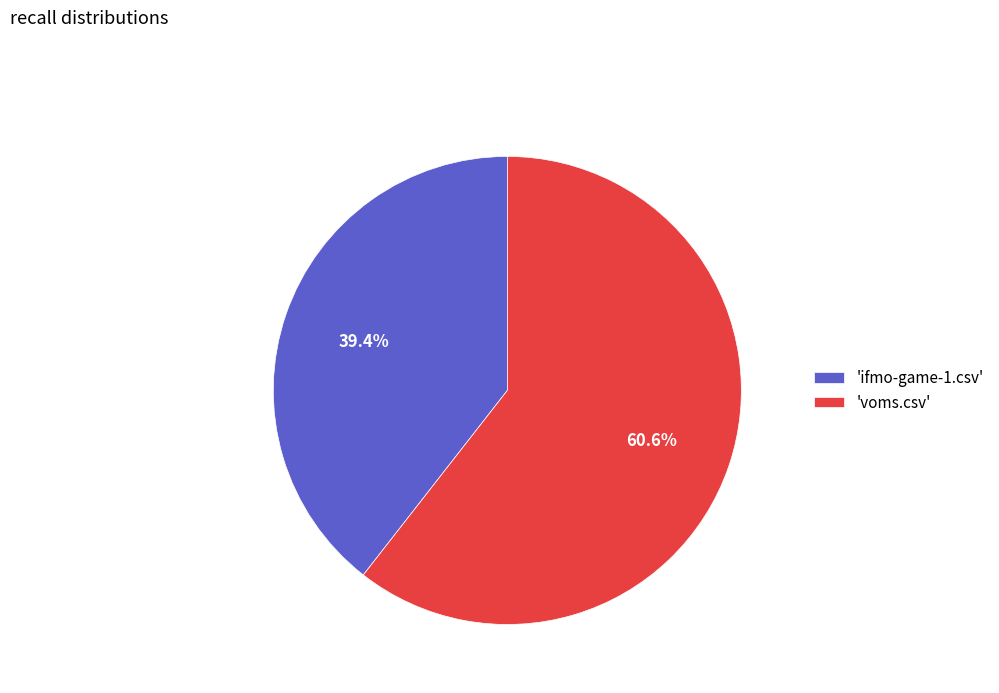

How many slices are in this pie chart?

2